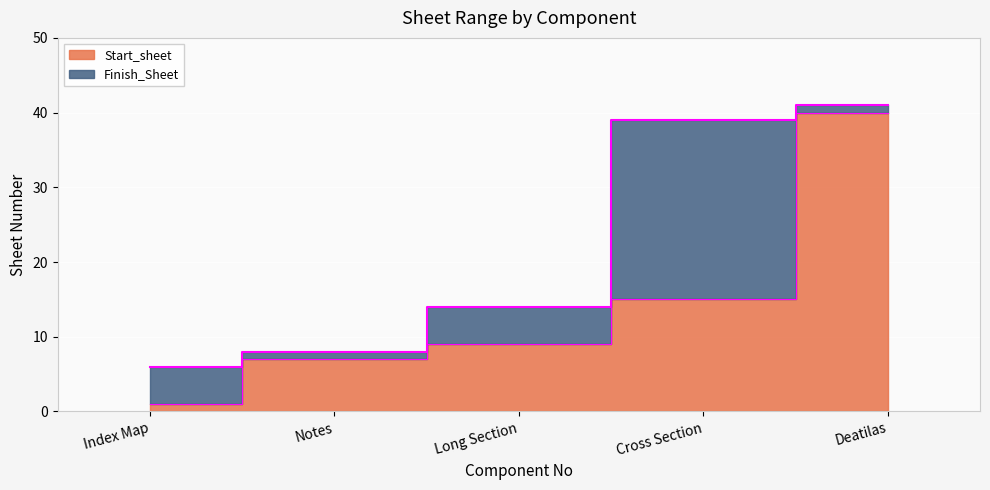

What is the value of the Finish_Sheet point at the 5th from the left?

41